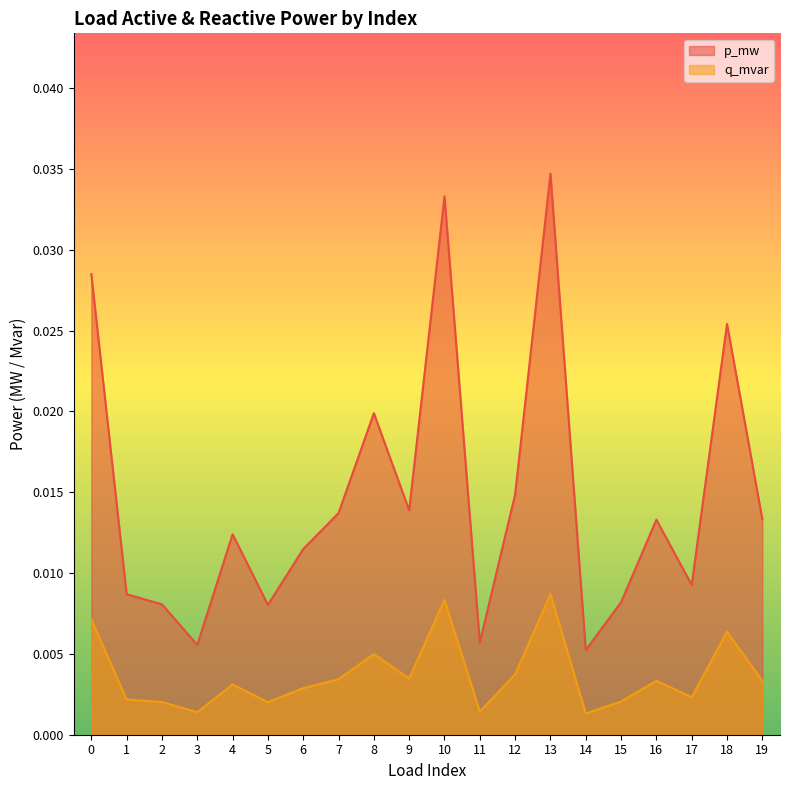

At which category does p_mw reach its first local valley?

3